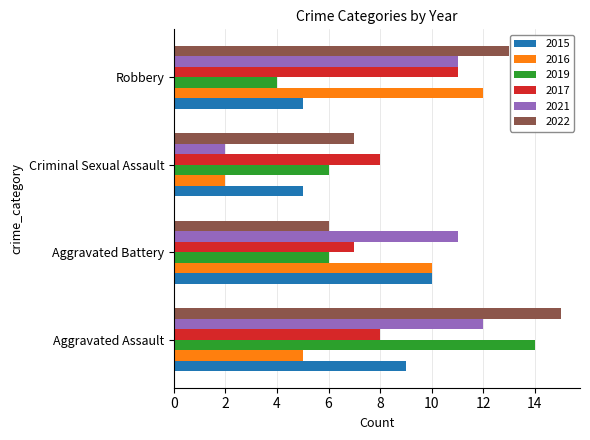

Is it true that 2015 equals 5 at Aggravated Battery?

False